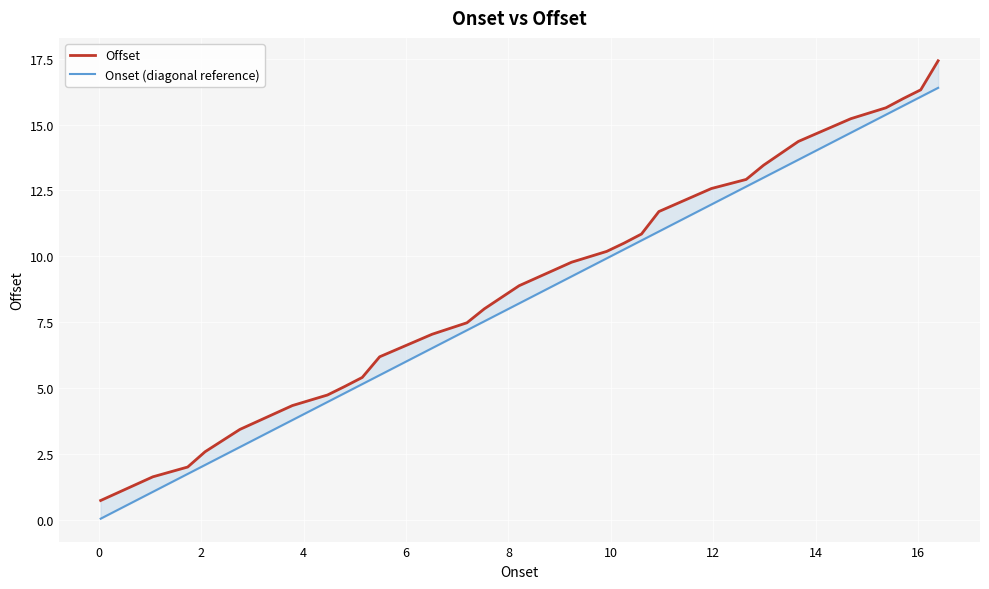

Reading left to right, extract all data points from this chart.

Offset: 0.7	1.6	2.0	2.6	3.4	4.3	4.7	5.1	5.4	6.2	7.0	7.5	8.0	8.9	9.8	10.2	10.5	10.8	11.7	12.6	12.9	13.5	14.4	15.2	15.6	16.0	16.3	17.4
Onset (diagonal reference): 0.0	1.1	1.7	2.1	2.8	3.8	4.5	4.8	5.1	5.5	6.5	7.2	7.5	8.2	9.2	9.9	10.3	10.6	10.9	12.0	12.6	13.0	13.7	14.7	15.4	15.7	16.1	16.4